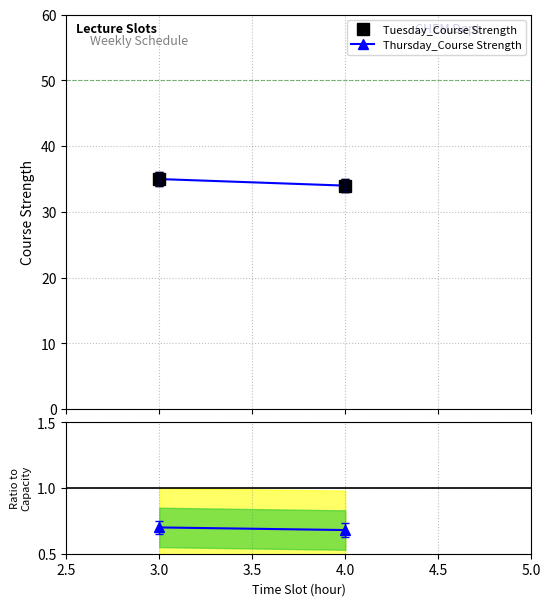

What is the maximum value shown in the chart?

35.0